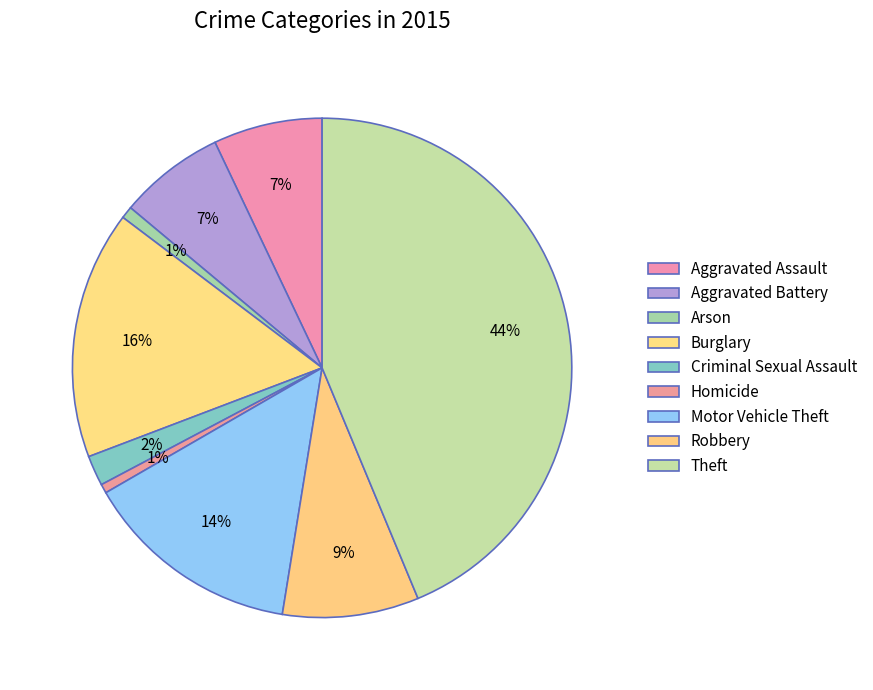

What percentage is NOT represented by Burglary?

83.9%